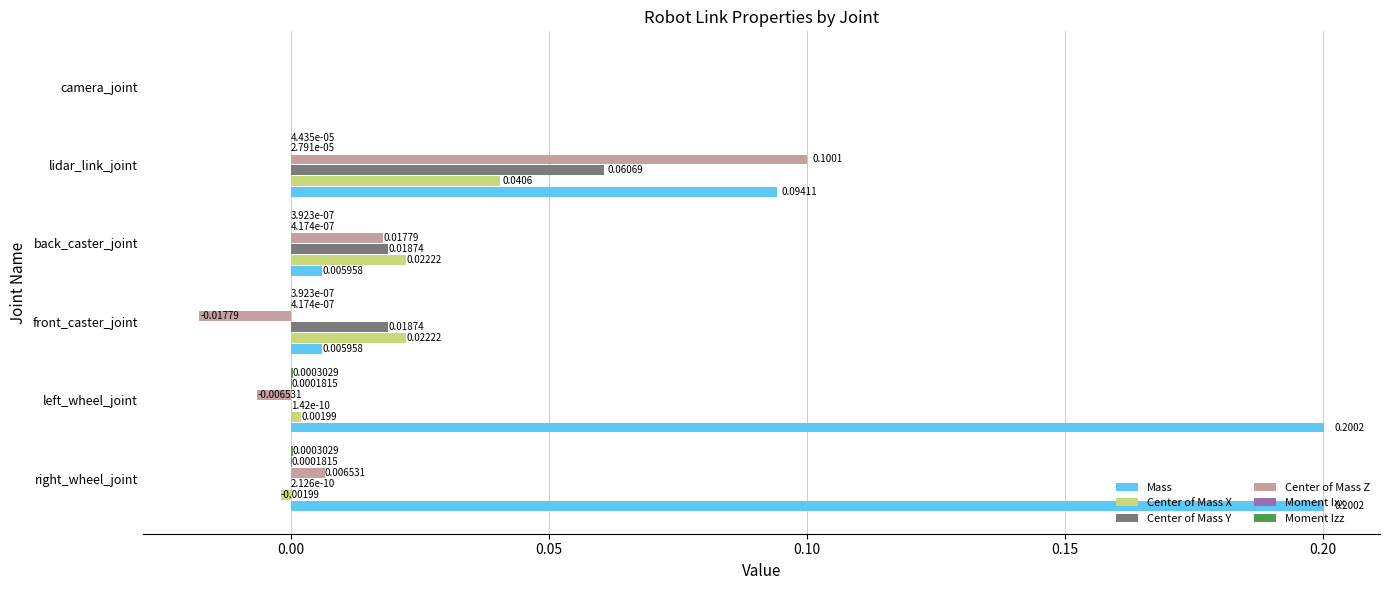

Which category has the highest value in the Center of Mass Y series?

lidar_link_joint